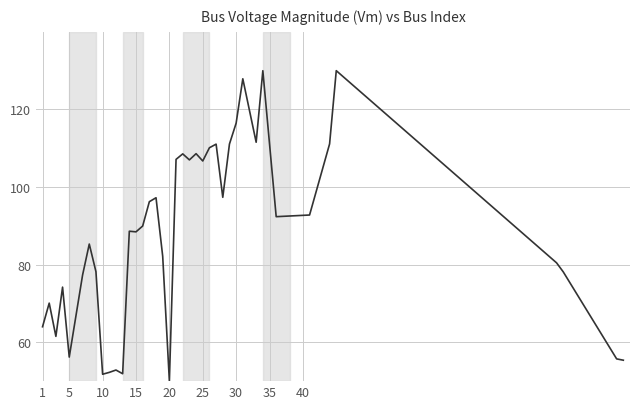

What is the smallest value displayed?

50.0